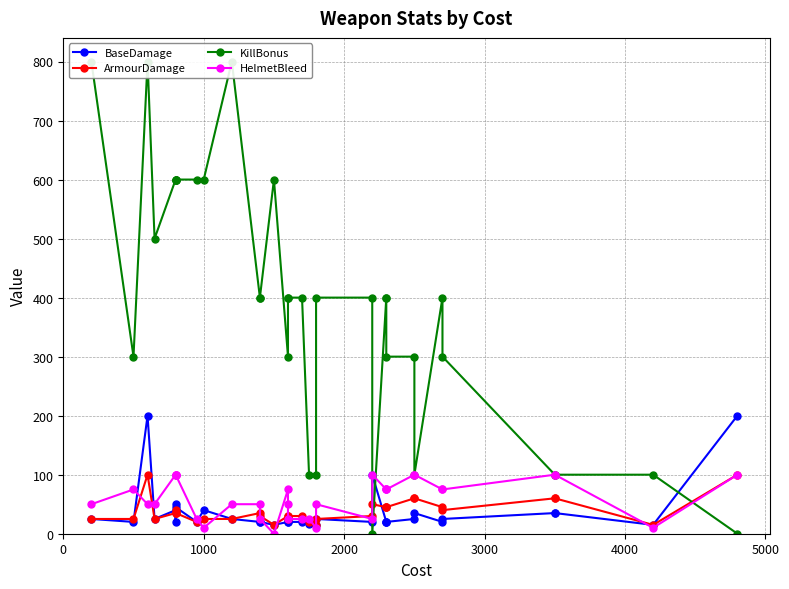

Is the value of HelmetBleed at 0 greater than the value of BaseDamage at 14?

Yes